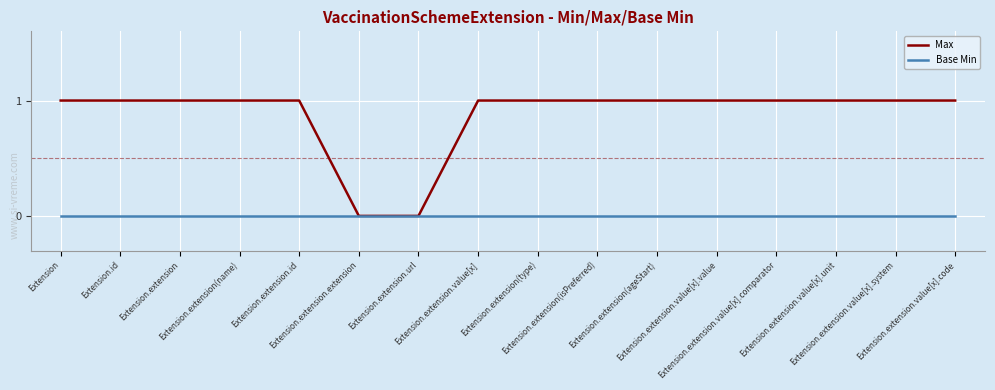

Reading right to left, transcribe all the data shown in this chart.

Max: Extension.extension.value[x].code=1	Extension.extension.value[x].system=1	Extension.extension.value[x].unit=1	Extension.extension.value[x].comparator=1	Extension.extension.value[x].value=1	Extension.extension(ageStart)=1	Extension.extension(isPreferred)=1	Extension.extension(type)=1	Extension.extension.value[x]=1	Extension.extension.url=0	Extension.extension.extension=0	Extension.extension.id=1	Extension.extension(name)=1	Extension.extension=1	Extension.id=1	Extension=1
Base Min: Extension.extension.value[x].code=0	Extension.extension.value[x].system=0	Extension.extension.value[x].unit=0	Extension.extension.value[x].comparator=0	Extension.extension.value[x].value=0	Extension.extension(ageStart)=0	Extension.extension(isPreferred)=0	Extension.extension(type)=0	Extension.extension.value[x]=0	Extension.extension.url=0	Extension.extension.extension=0	Extension.extension.id=0	Extension.extension(name)=0	Extension.extension=0	Extension.id=0	Extension=0